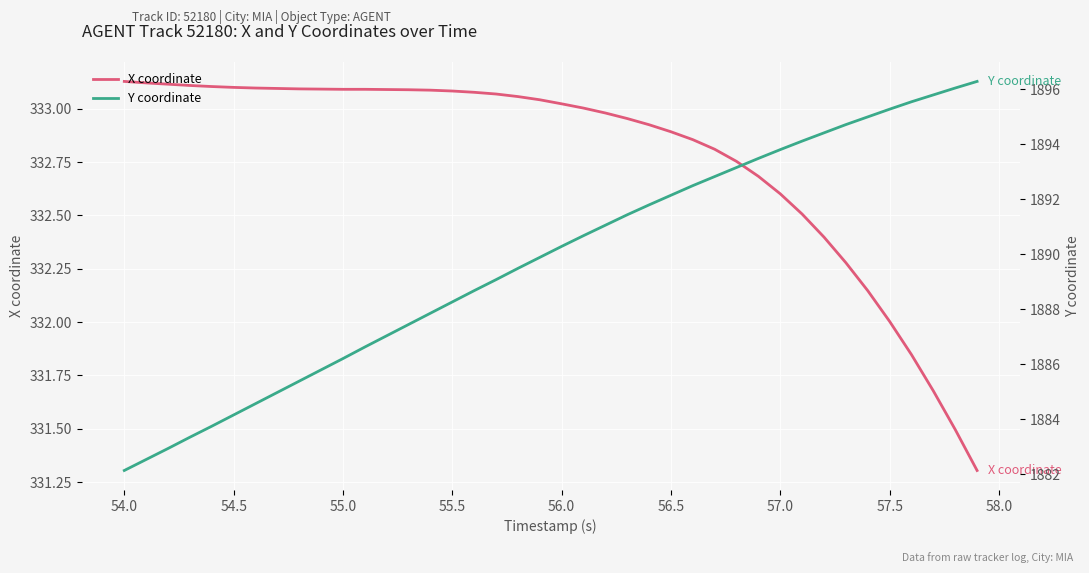

True or false: Y coordinate and X coordinate intersect in this chart.

False